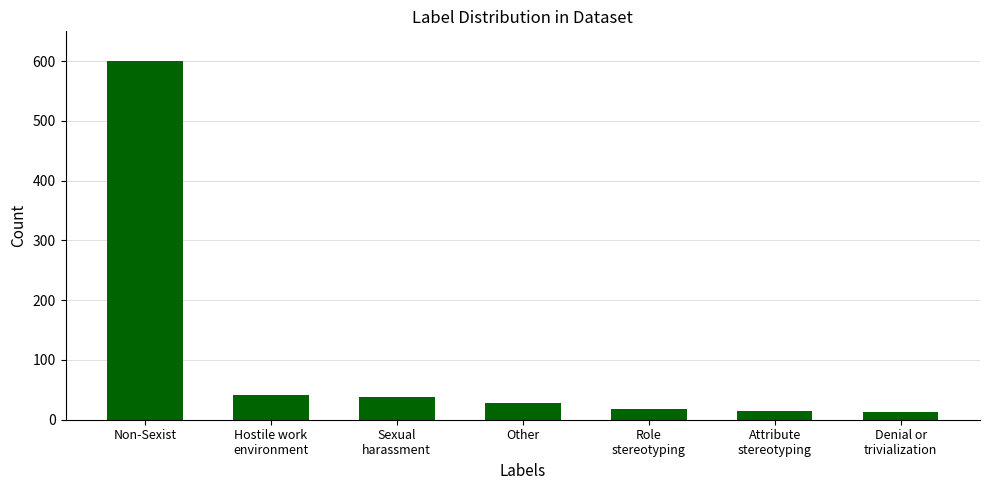

What is the value of the 2nd bar from the left?

42